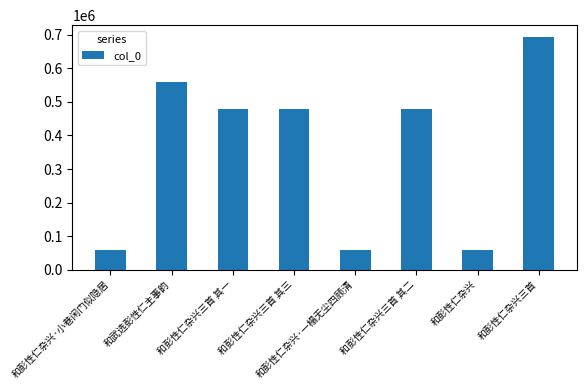

The chart shows a value of 59534 at 和彭性仁杂兴. True or false?

True